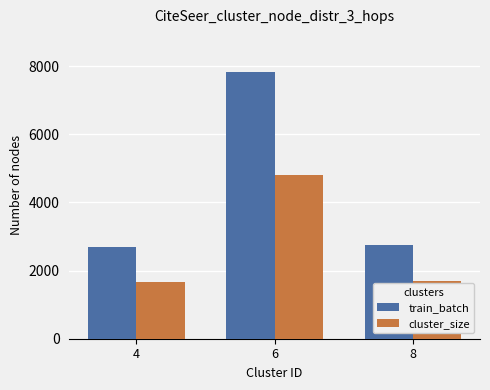

What is the total value across all series at 4?

4357